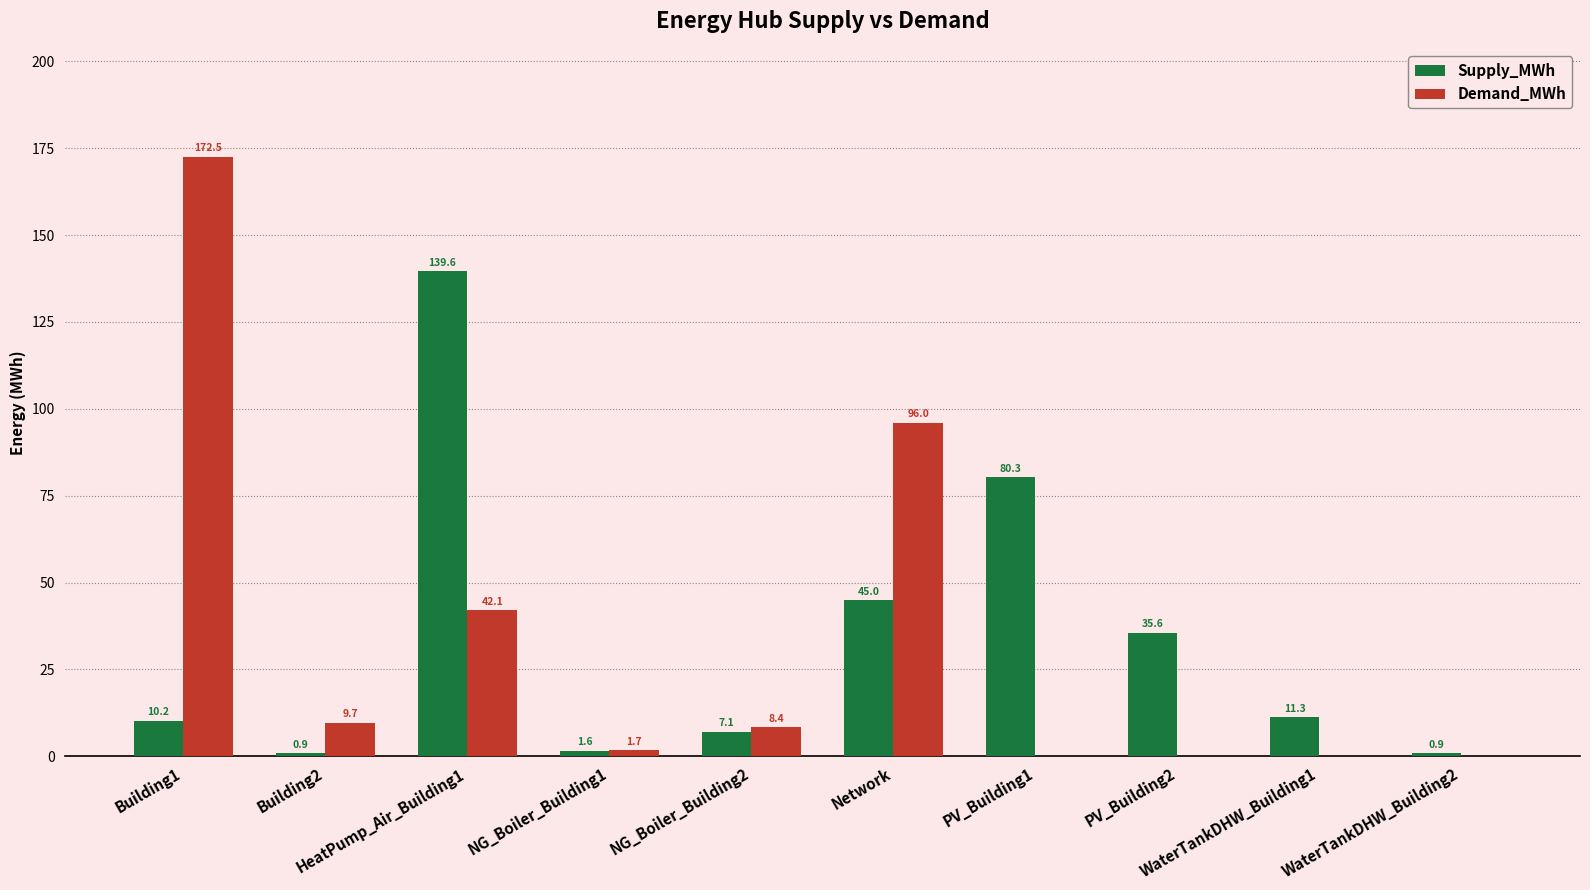

What are all the series names shown in the legend?

Supply_MWh, Demand_MWh